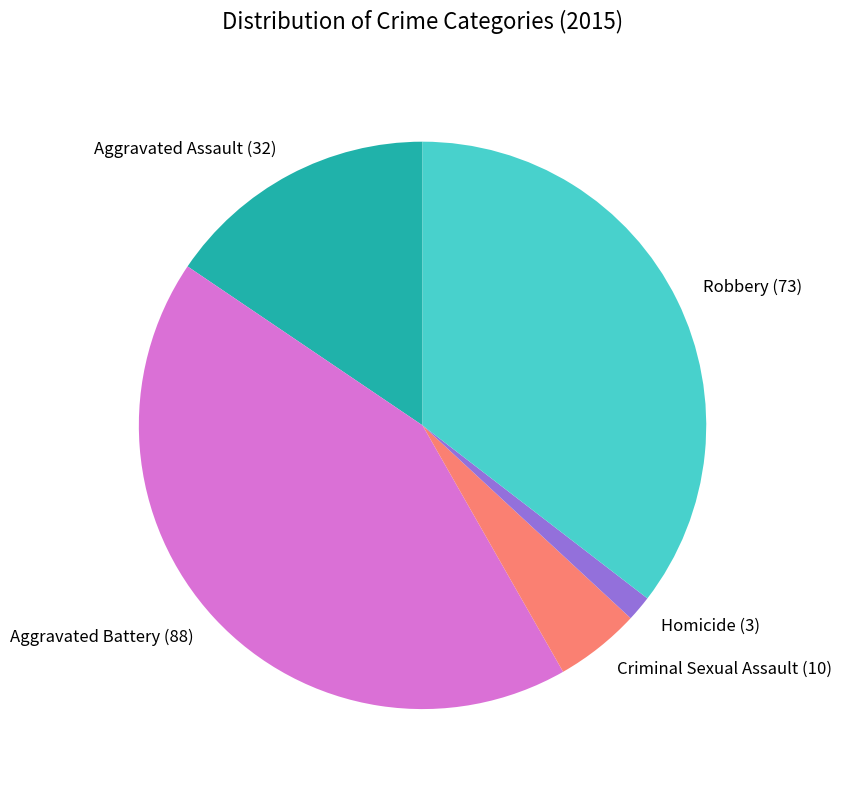

What is the smallest slice in the pie chart?

Homicide